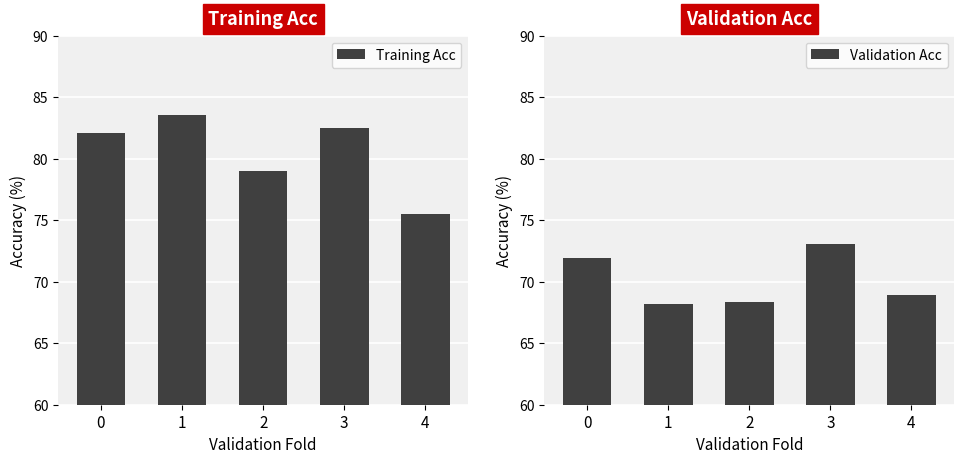

The value of Training Acc at 0 is 131.9. True or false?

False